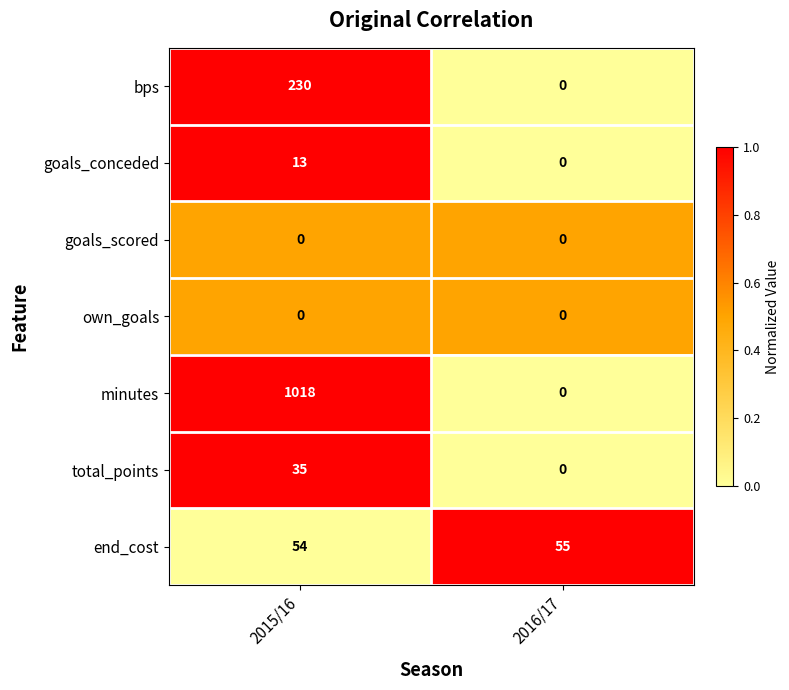

Reading left to right, list all the values displayed in this chart.

bps: 2015/16=230	2016/17=0
goals_conceded: 2015/16=13	2016/17=0
goals_scored: 2015/16=0	2016/17=0
own_goals: 2015/16=0	2016/17=0
minutes: 2015/16=1018	2016/17=0
total_points: 2015/16=35	2016/17=0
end_cost: 2015/16=54	2016/17=55